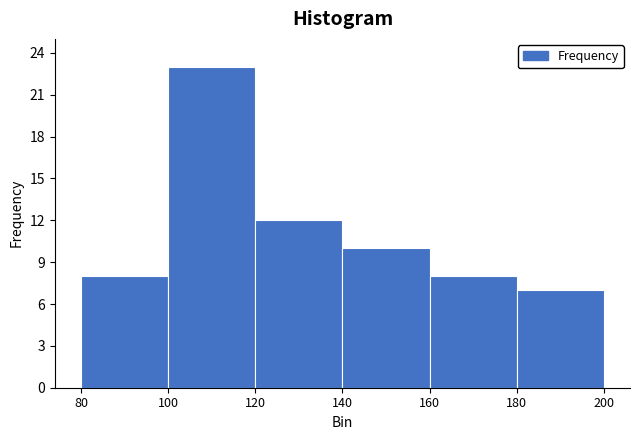

Which range on the x-axis has the tallest bar?

100 to 120